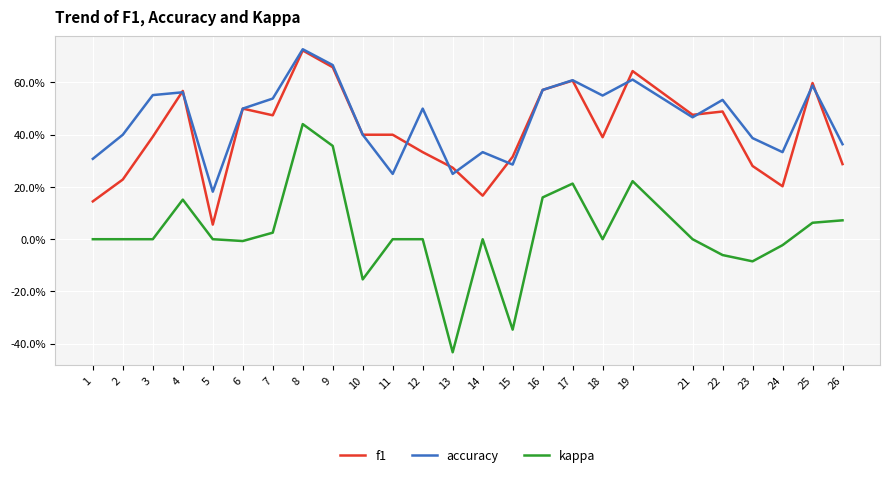

Which series has the largest range (max minus min)?

kappa